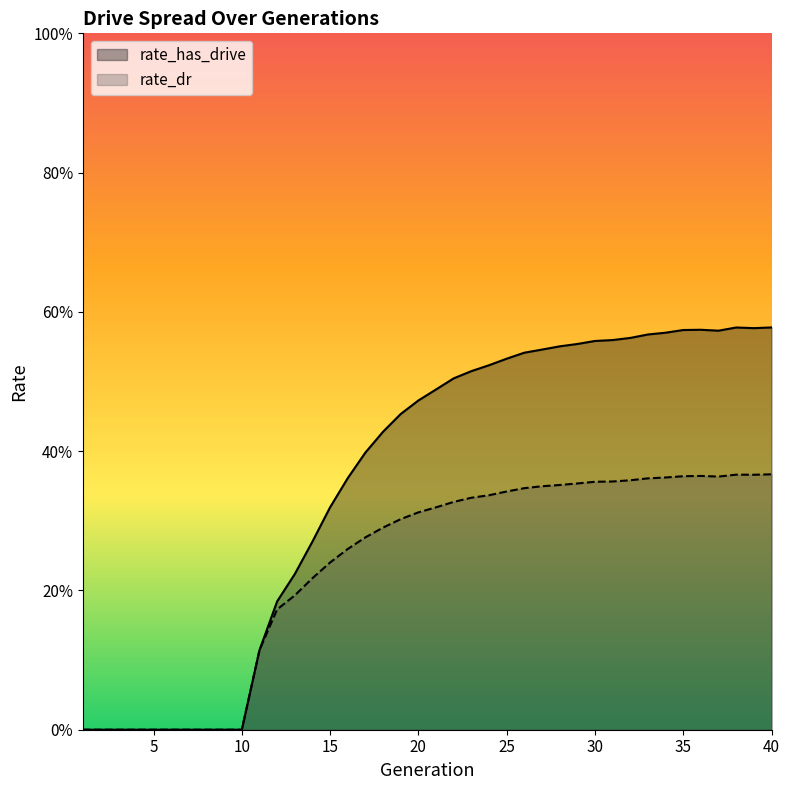

At how many categories does at least one series exceed 0?

30